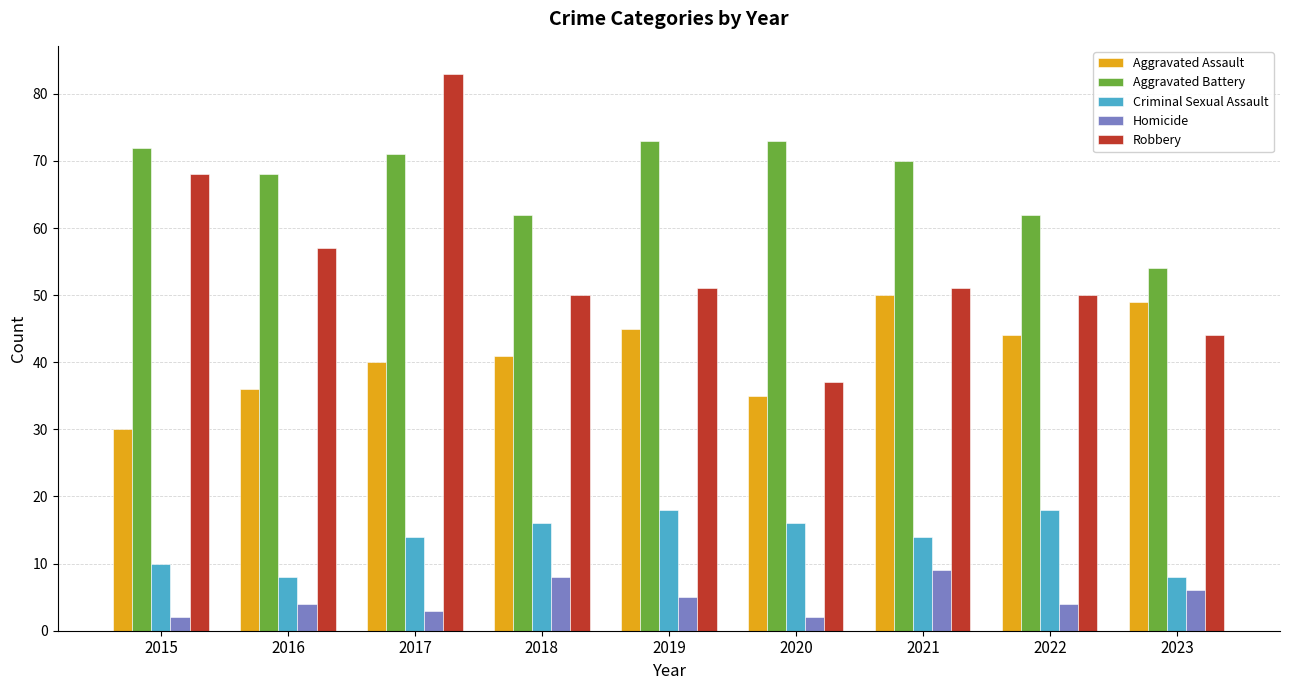

What is the value of the Criminal Sexual Assault bar at the 8th from the left?

18